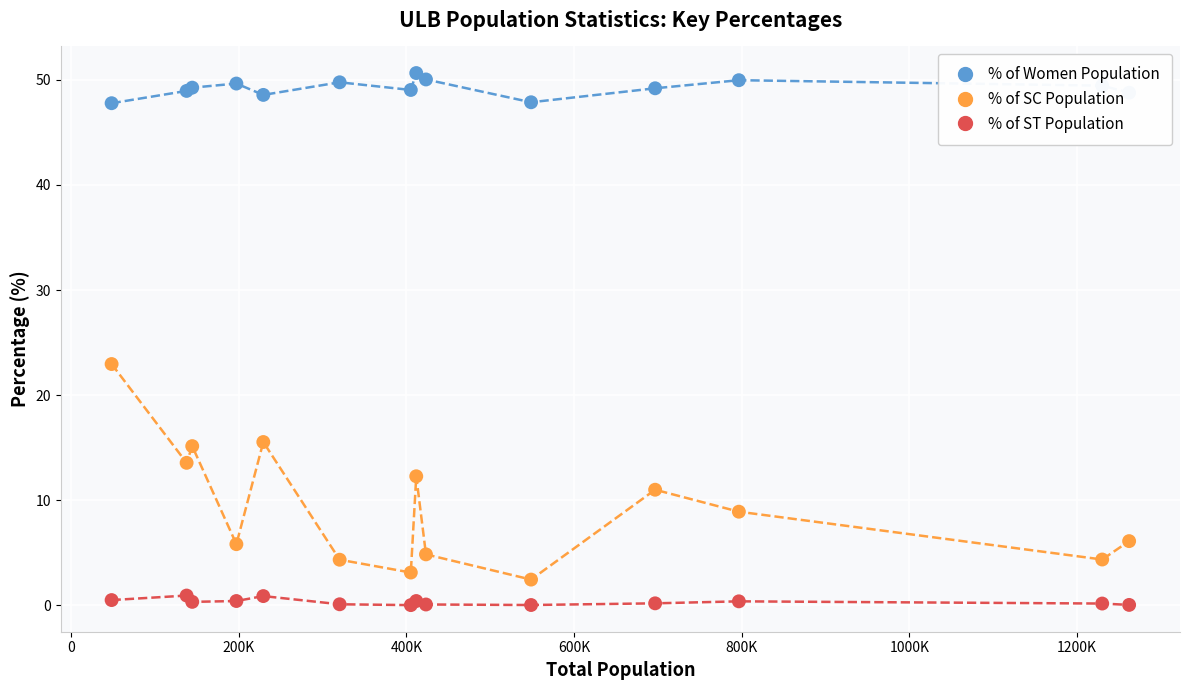

Which series has the largest total across all categories?

% of Women Population